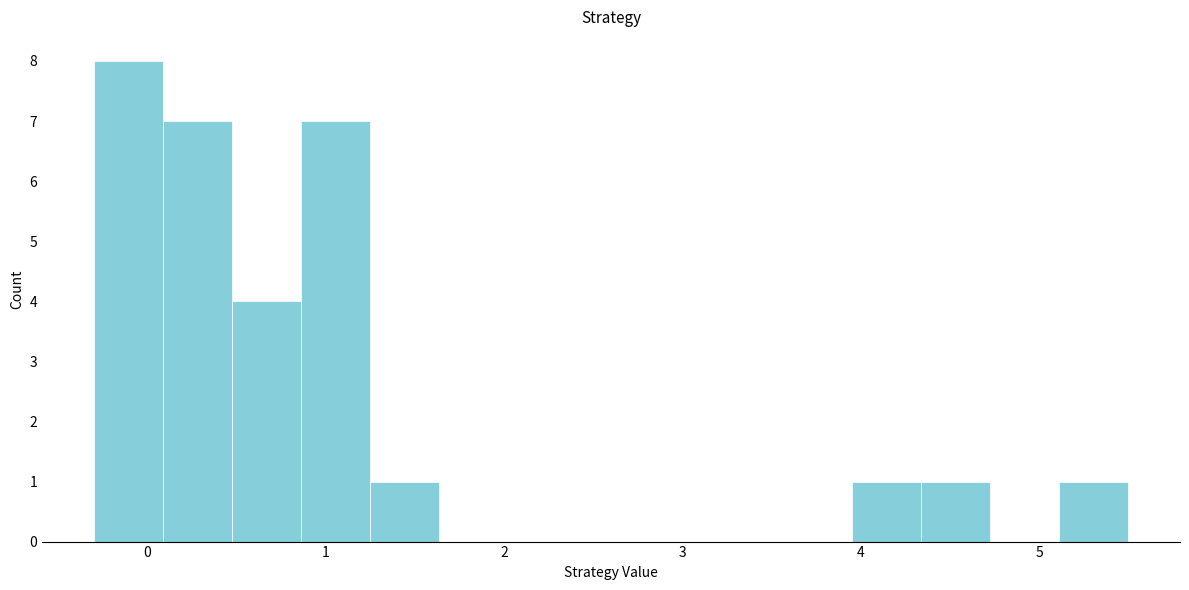

Around what value on the x-axis is the tallest bar? Give the approximate position of its centre, as read against the axis.

-0.1